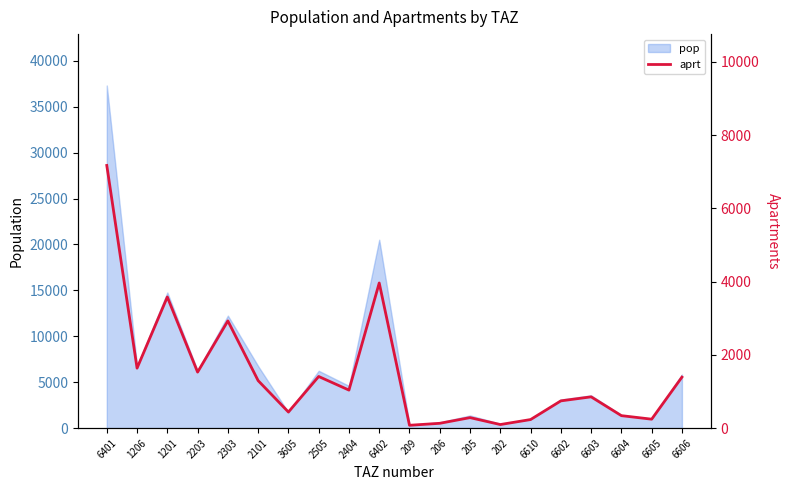

True or false: pop has a value of 6756.2 at 1206.

True